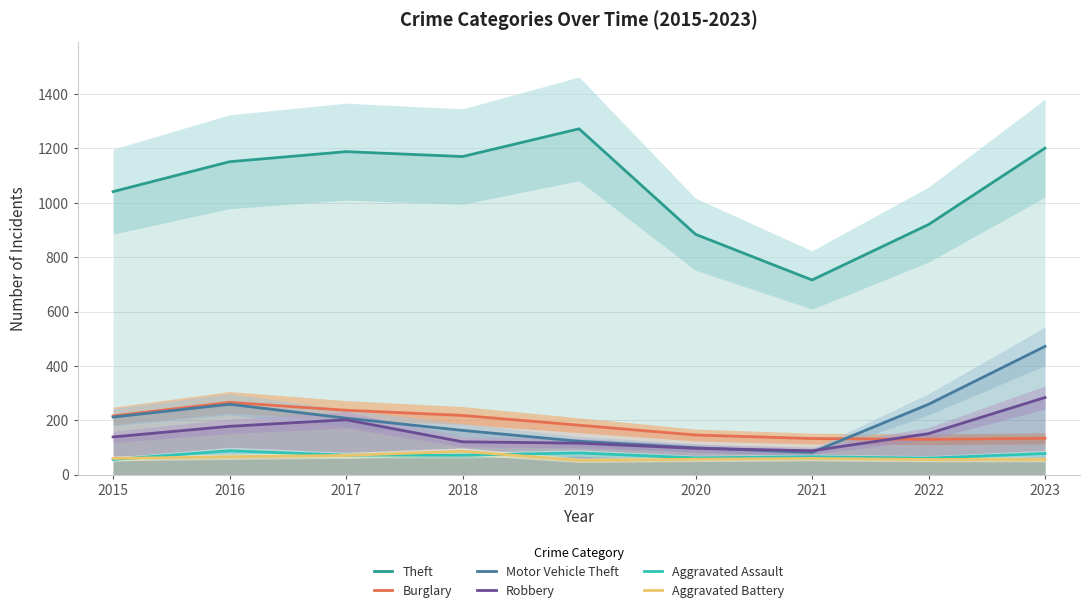

At which category does Motor Vehicle Theft reach its first local valley?

2021